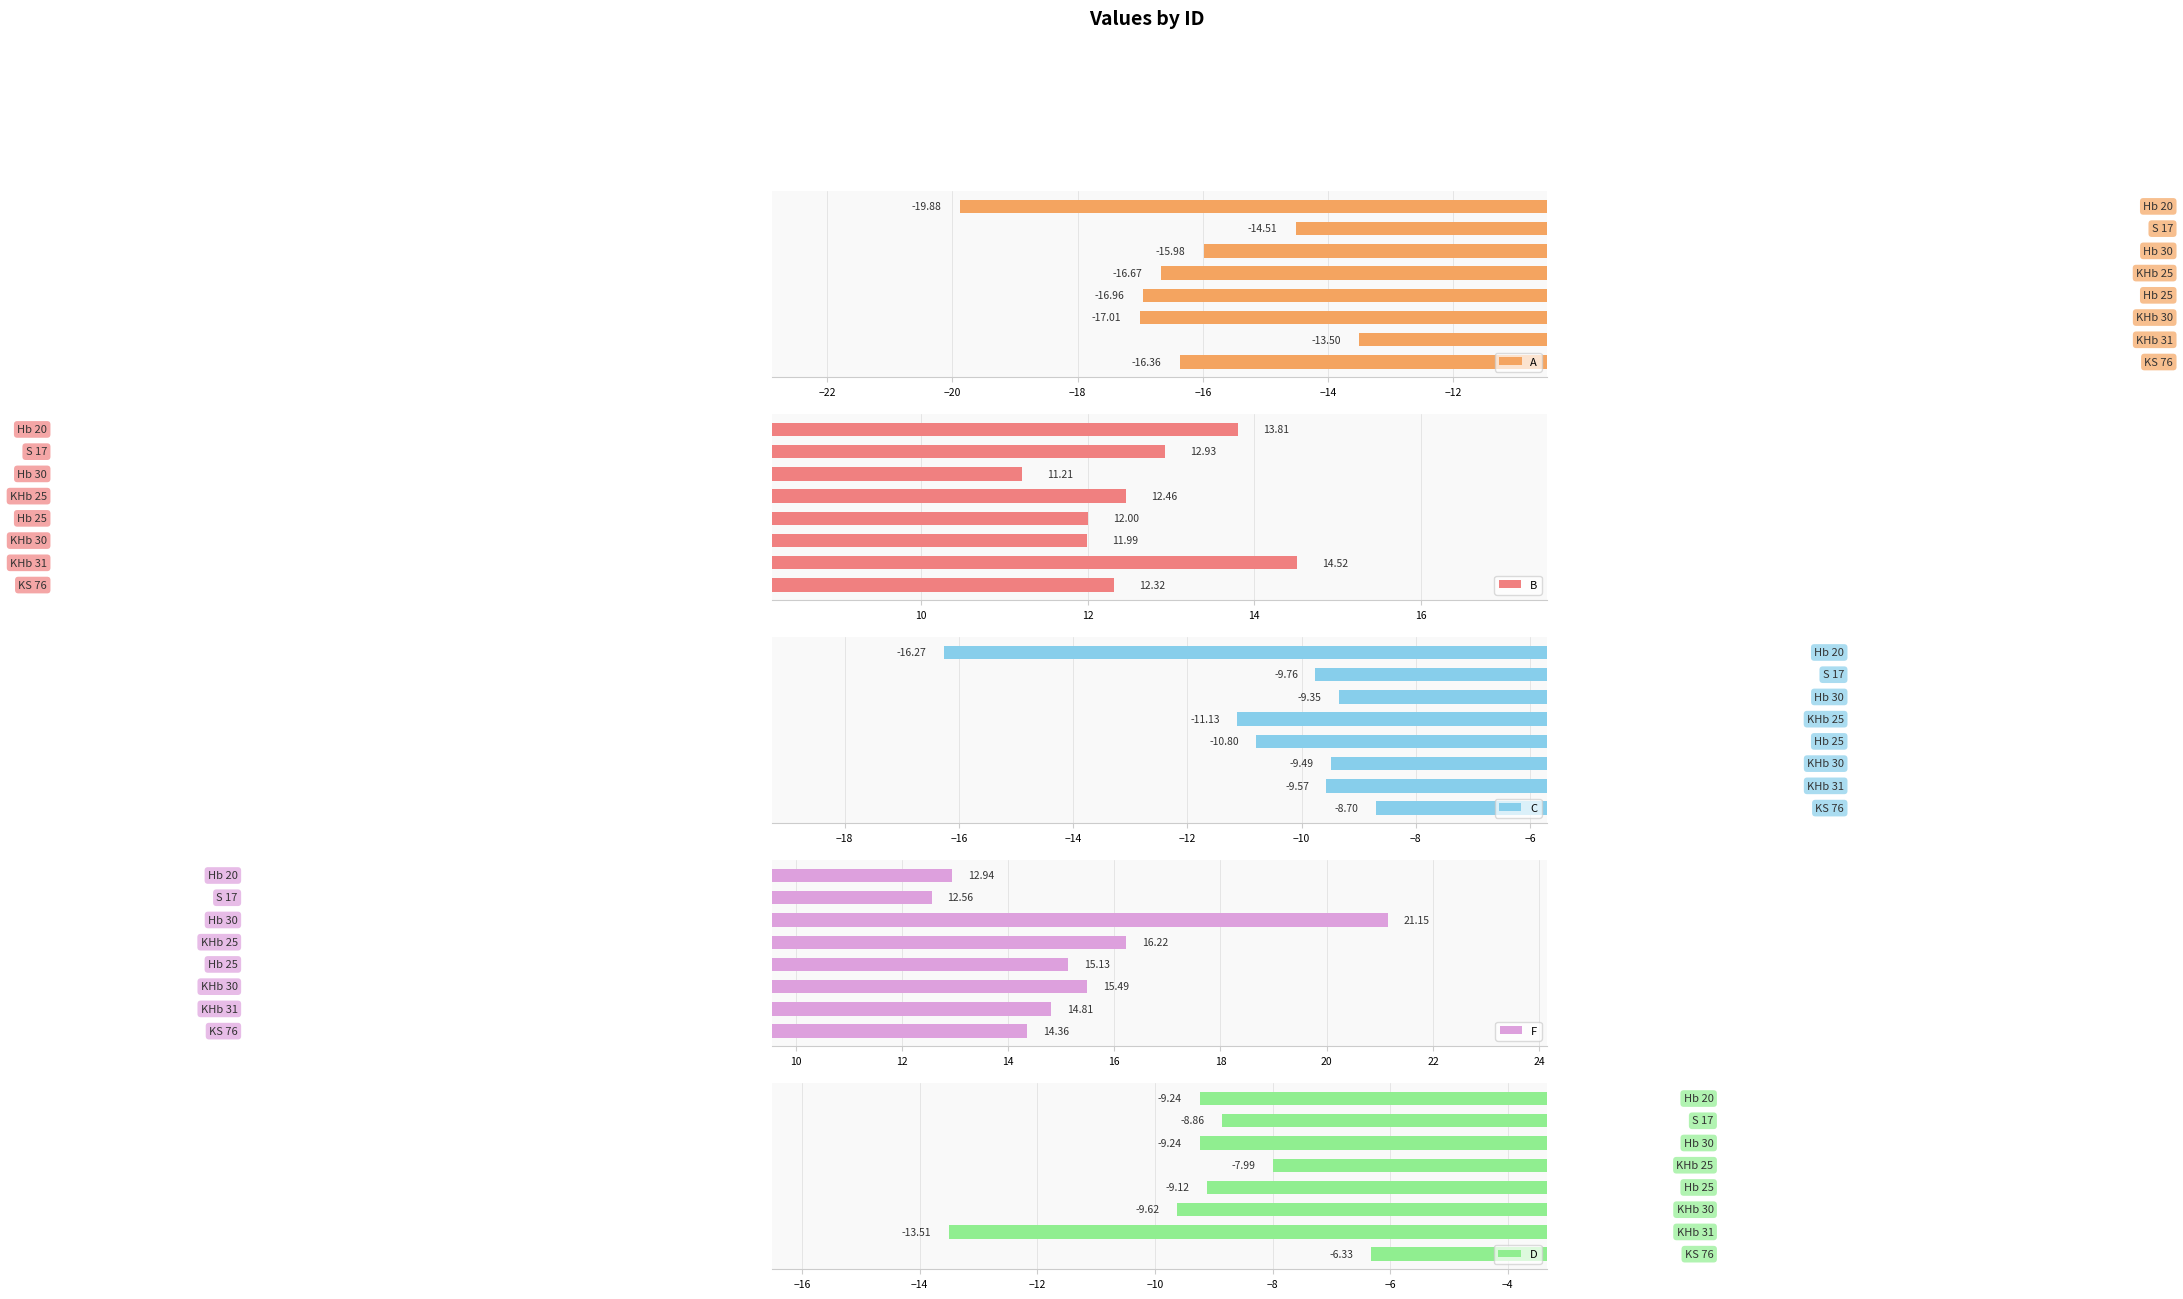

How many values in the B series are below 12?

2